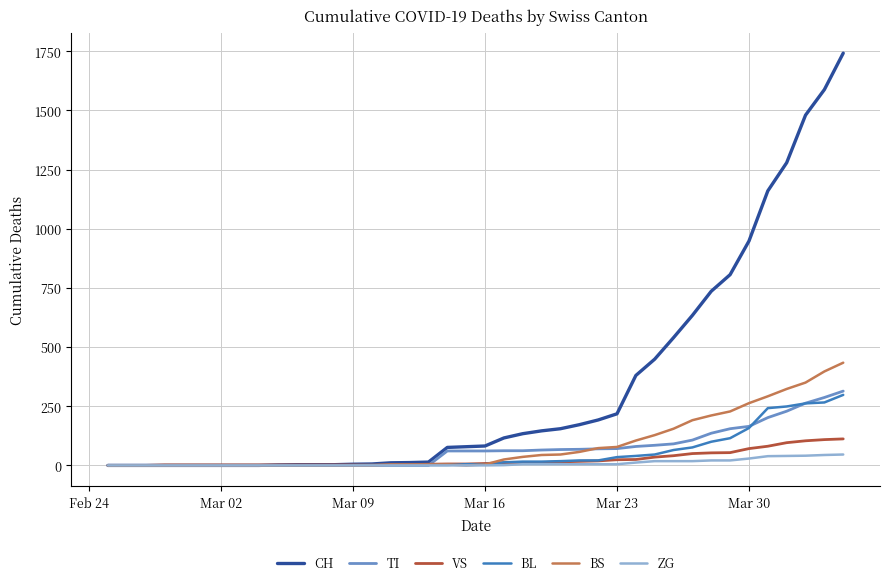

Which series has the largest range (max minus min)?

CH